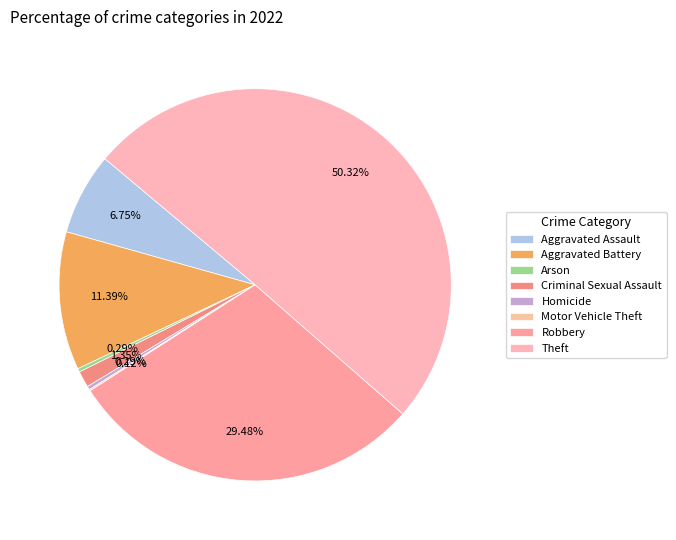

To the nearest percent, what is the average slice percentage?

12%